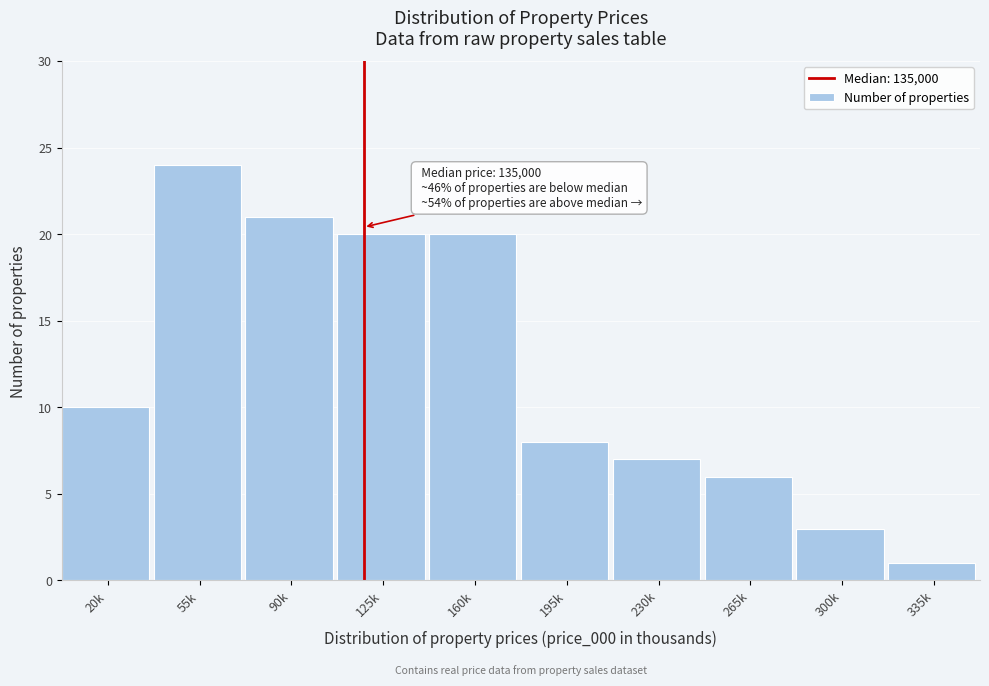

Reading left to right, what are all the values shown in this chart?

20k=10	55k=24	90k=21	125k=20	160k=20	195k=8	230k=7	265k=6	300k=3	335k=1